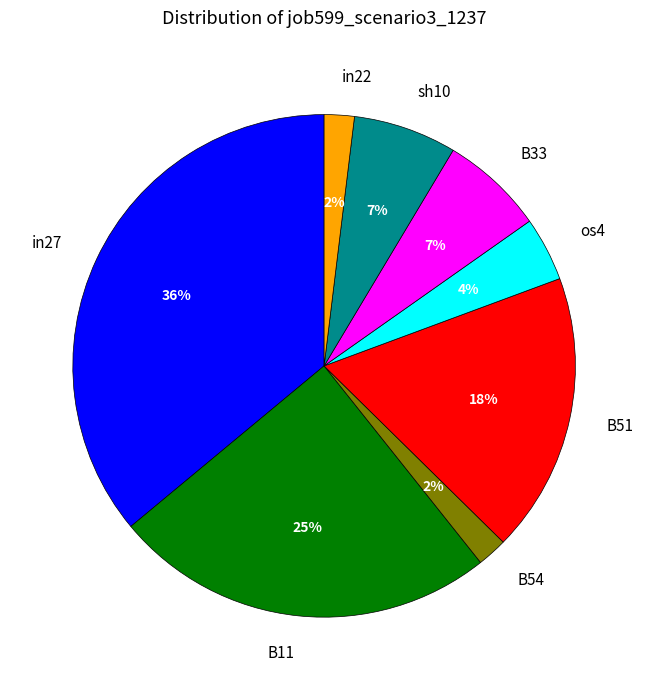

Is the sum of B11 and B33 greater than half?

No